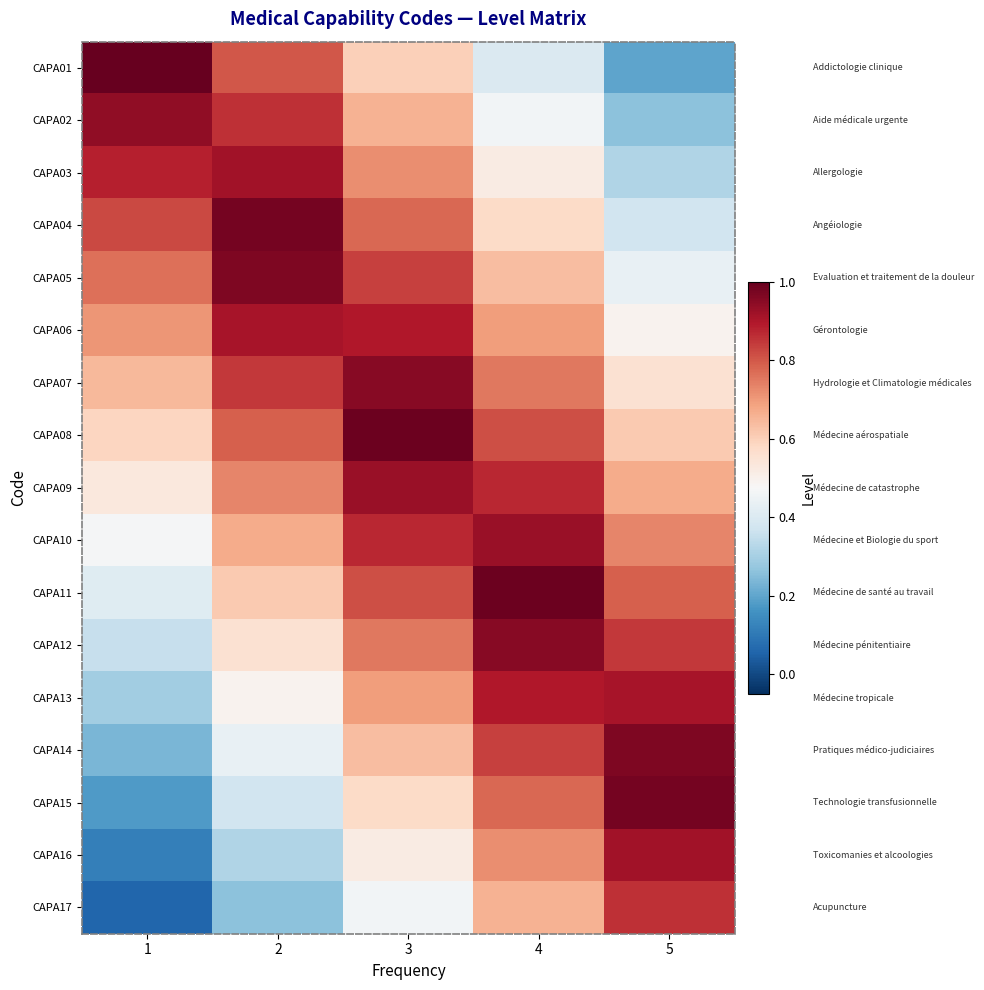

Reading left to right, what are all the values shown in this chart?

CAPA01: 1=1.0	2=0.8	3=0.6	4=0.4	5=0.2
CAPA02: 1=0.9	2=0.9	3=0.7	4=0.5	5=0.3
CAPA03: 1=0.9	2=0.9	3=0.7	4=0.5	5=0.3
CAPA04: 1=0.8	2=1.0	3=0.8	4=0.6	5=0.4
CAPA05: 1=0.8	2=1.0	3=0.8	4=0.6	5=0.4
CAPA06: 1=0.7	2=0.9	3=0.9	4=0.7	5=0.5
CAPA07: 1=0.6	2=0.8	3=1.0	4=0.8	5=0.6
CAPA08: 1=0.6	2=0.8	3=1.0	4=0.8	5=0.6
CAPA09: 1=0.5	2=0.7	3=0.9	4=0.9	5=0.7
CAPA10: 1=0.5	2=0.7	3=0.9	4=0.9	5=0.7
CAPA11: 1=0.4	2=0.6	3=0.8	4=1.0	5=0.8
CAPA12: 1=0.4	2=0.6	3=0.8	4=1.0	5=0.8
CAPA13: 1=0.3	2=0.5	3=0.7	4=0.9	5=0.9
CAPA14: 1=0.2	2=0.4	3=0.6	4=0.8	5=1.0
CAPA15: 1=0.2	2=0.4	3=0.6	4=0.8	5=1.0
CAPA16: 1=0.1	2=0.3	3=0.5	4=0.7	5=0.9
CAPA17: 1=0.1	2=0.3	3=0.5	4=0.7	5=0.9